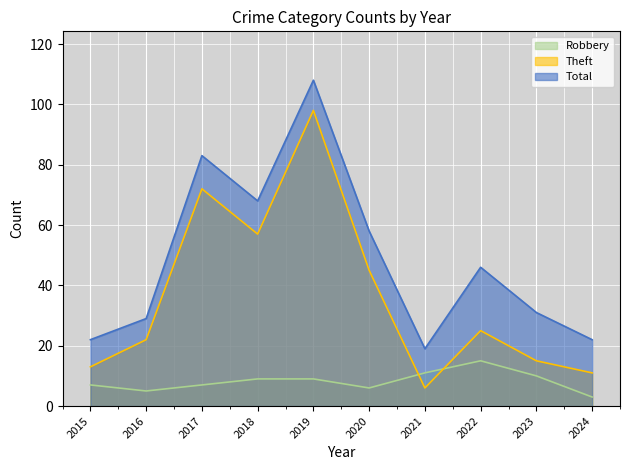

Which category has the lowest value in the Robbery series?

2024